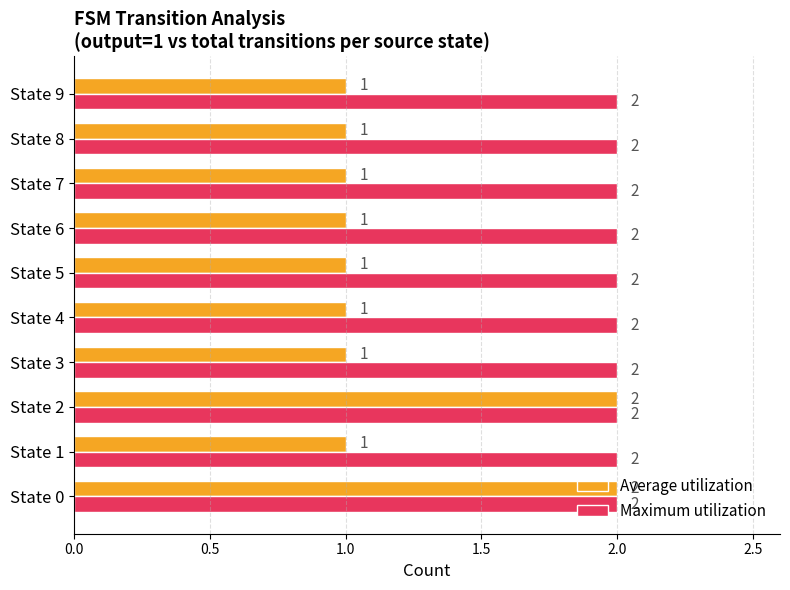

The value of Average utilization at State 1 is 1. True or false?

True